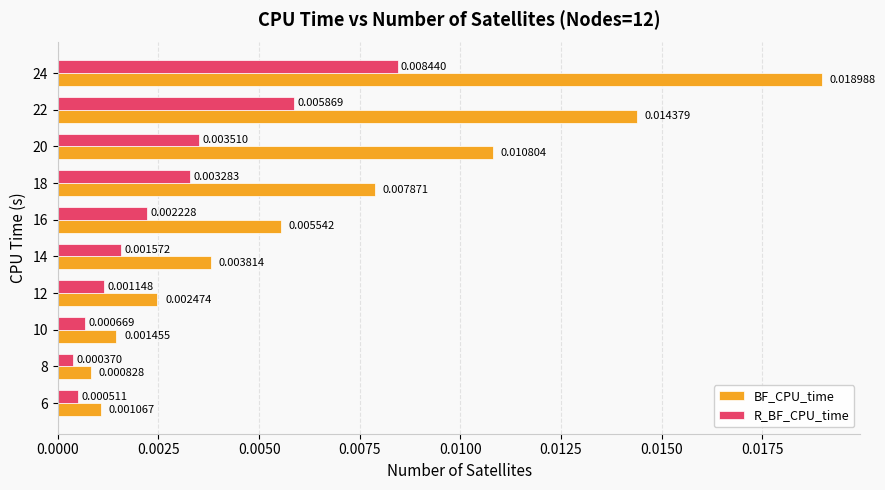

Rank the series at 12 from highest to lowest value.

BF_CPU_time, R_BF_CPU_time